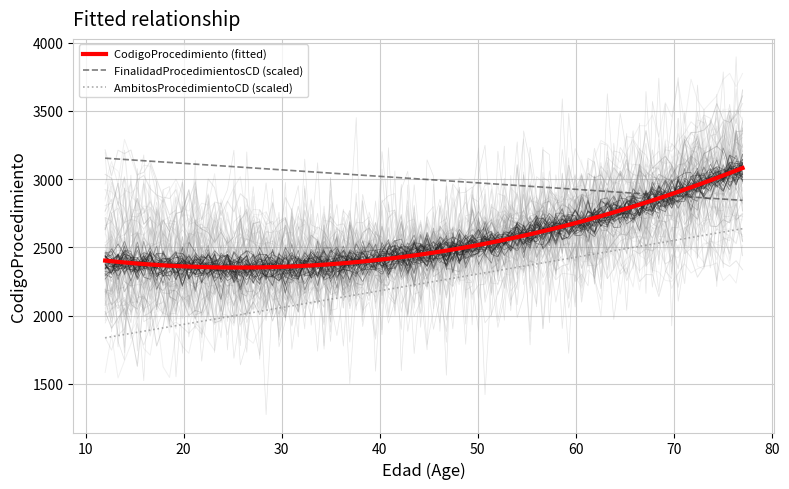

The CodigoProcedimiento series shows 2399 at 13. True or false?

True